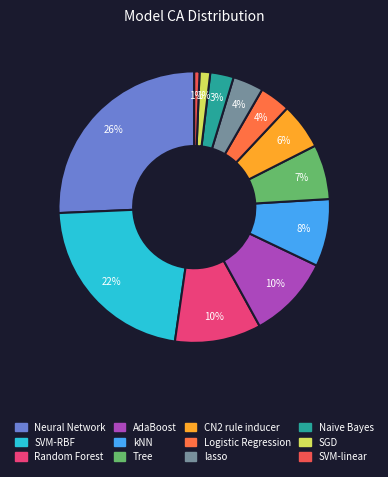

Do SVM-RBF and Naive Bayes together represent more than half of the pie?

No